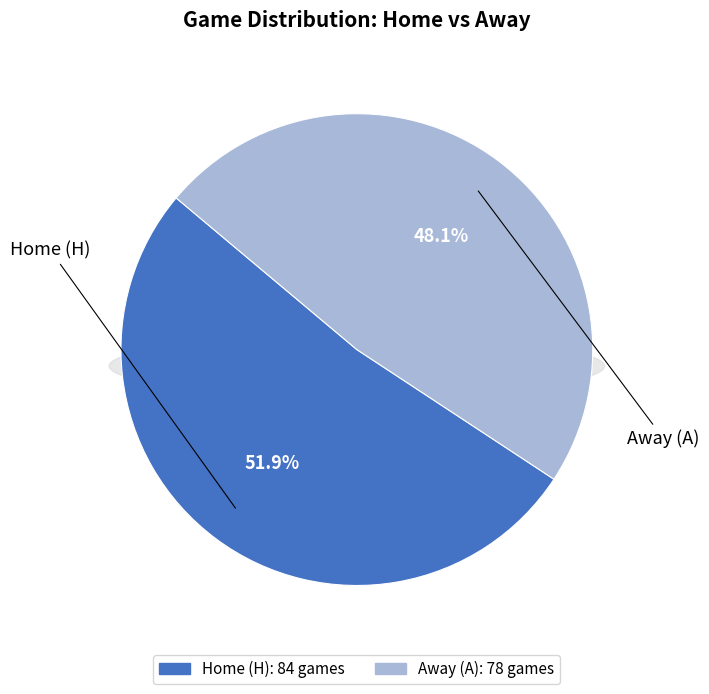

Which slice is the smallest?

Away (A)